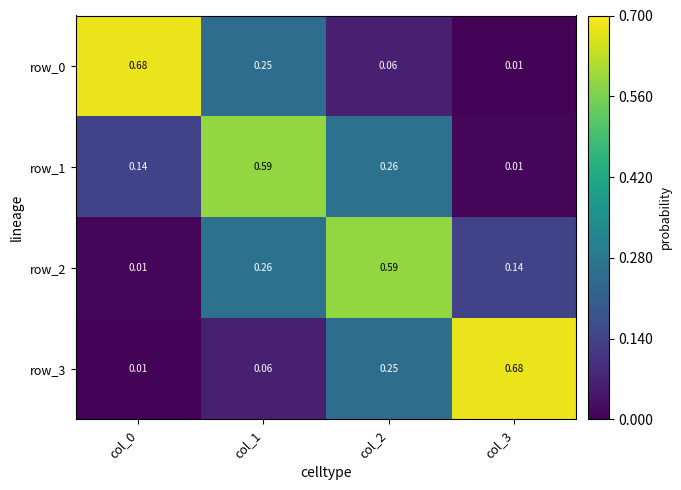

The row_0 series shows 0.4 at col_1. True or false?

False